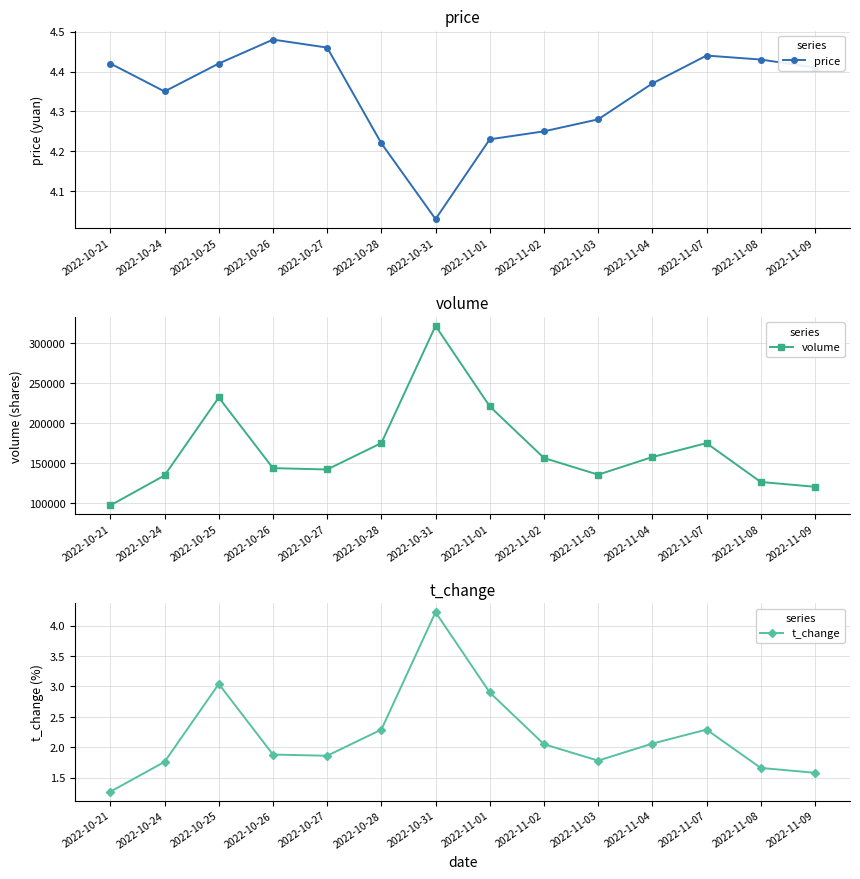

The value of price at 2022-10-24 is 5.8. True or false?

False